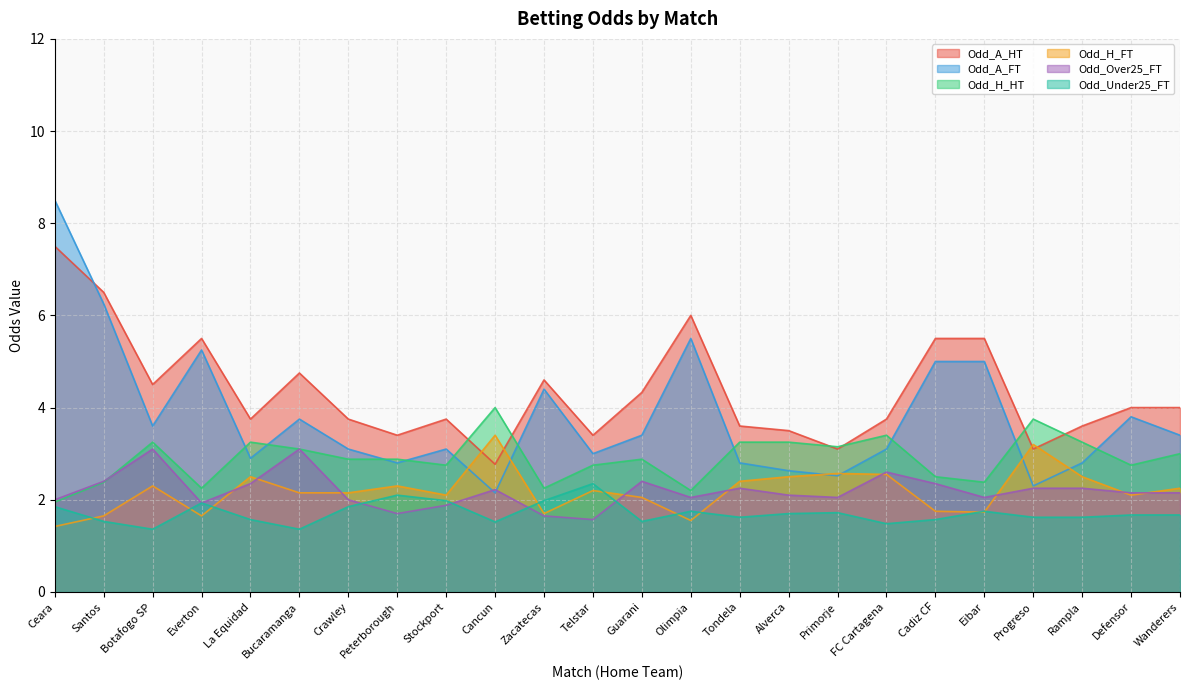

Reading left to right, what are all the values shown in this chart?

Odd_A_FT: 8.5	6.2	3.6	5.2	2.9	3.8	3.1	2.8	3.1	2.1	4.4	3.0	3.4	5.5	2.8	2.6	2.5	3.1	5.0	5.0	2.3	2.8	3.8	3.4
Odd_H_FT: 1.4	1.6	2.3	1.6	2.5	2.1	2.1	2.3	2.1	3.4	1.7	2.2	2.0	1.6	2.4	2.5	2.6	2.5	1.8	1.7	3.2	2.5	2.1	2.2
Odd_Over25_FT: 2.0	2.4	3.1	1.9	2.4	3.1	2.0	1.7	1.9	2.2	1.6	1.6	2.4	2.0	2.2	2.1	2.0	2.6	2.4	2.0	2.2	2.2	2.1	2.1
Odd_Under25_FT: 1.9	1.5	1.4	1.9	1.6	1.4	1.9	2.1	2.0	1.5	2.0	2.4	1.5	1.8	1.6	1.7	1.7	1.5	1.6	1.8	1.6	1.6	1.7	1.7
Odd_H_HT: 1.9	2.4	3.2	2.2	3.2	3.1	2.9	2.9	2.8	4.0	2.2	2.8	2.9	2.2	3.2	3.2	3.1	3.4	2.5	2.4	3.8	3.2	2.8	3.0
Odd_A_HT: 7.5	6.5	4.5	5.5	3.8	4.8	3.8	3.4	3.8	2.8	4.6	3.4	4.3	6.0	3.6	3.5	3.1	3.8	5.5	5.5	3.1	3.6	4.0	4.0